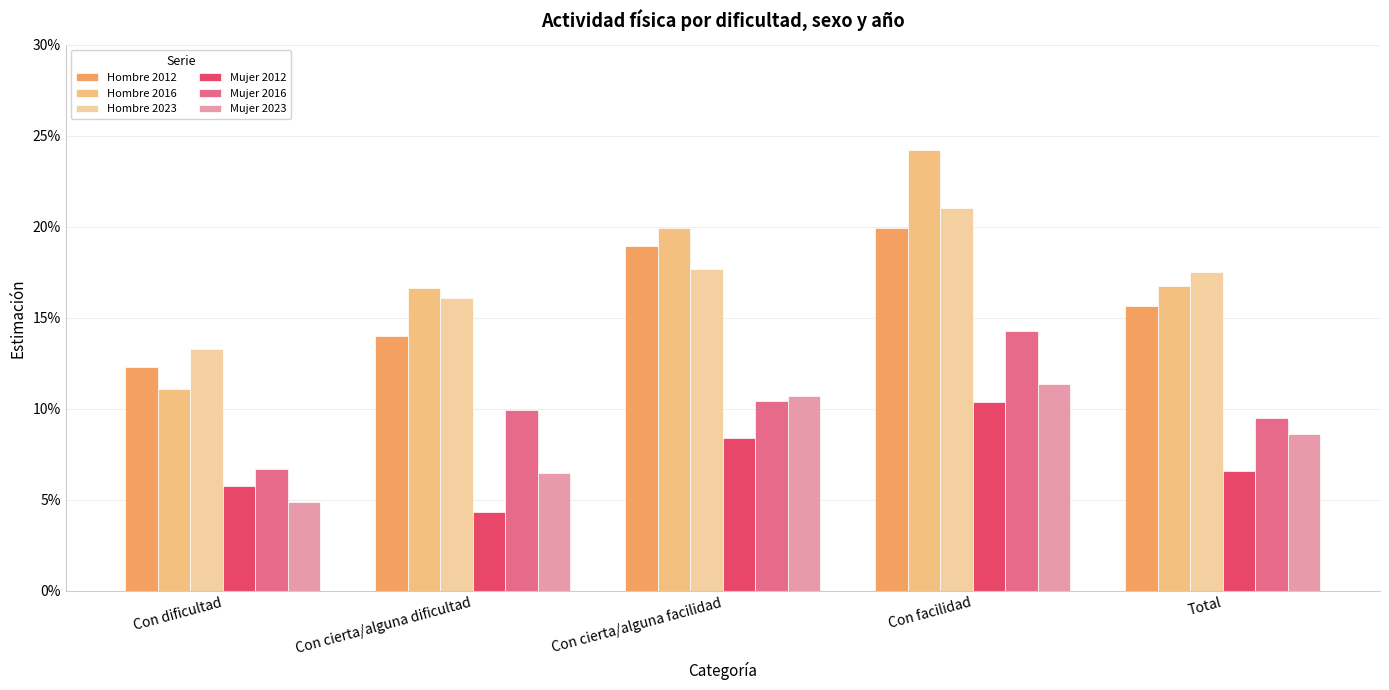

Does the chart contain stacked bars?

No